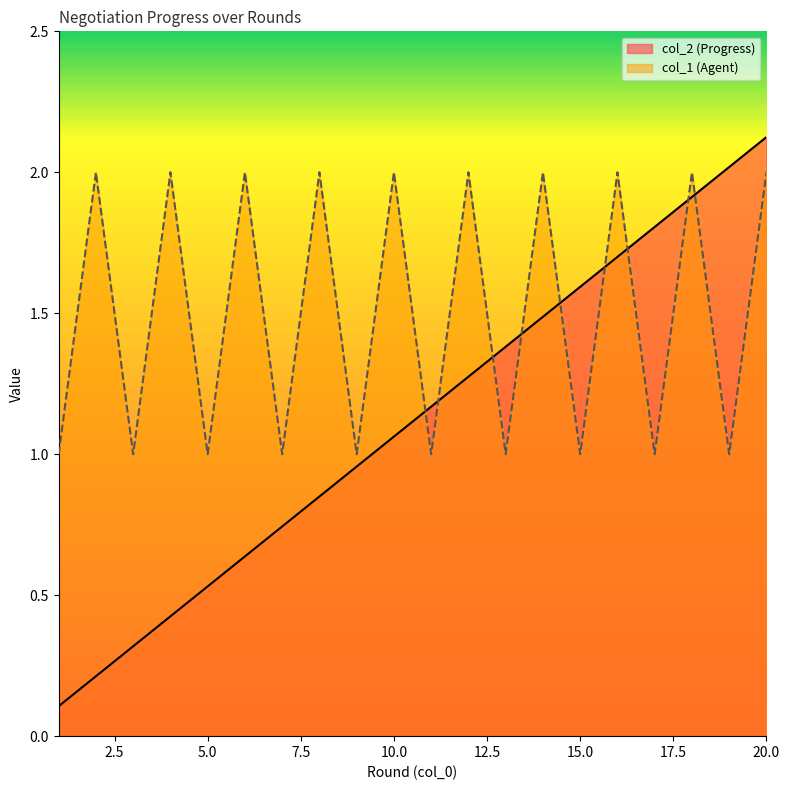

What is the smallest value displayed?

0.1